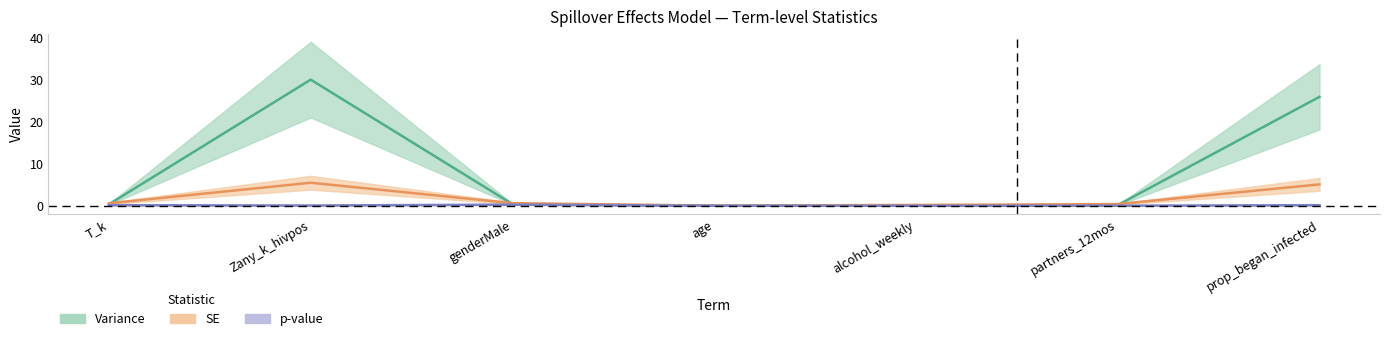

How many series are shown in this chart?

3